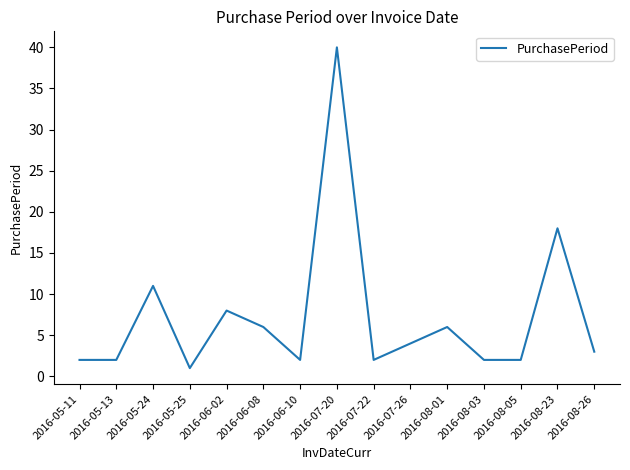

Which has a higher value, 2016-06-02 or 2016-05-25?

2016-06-02